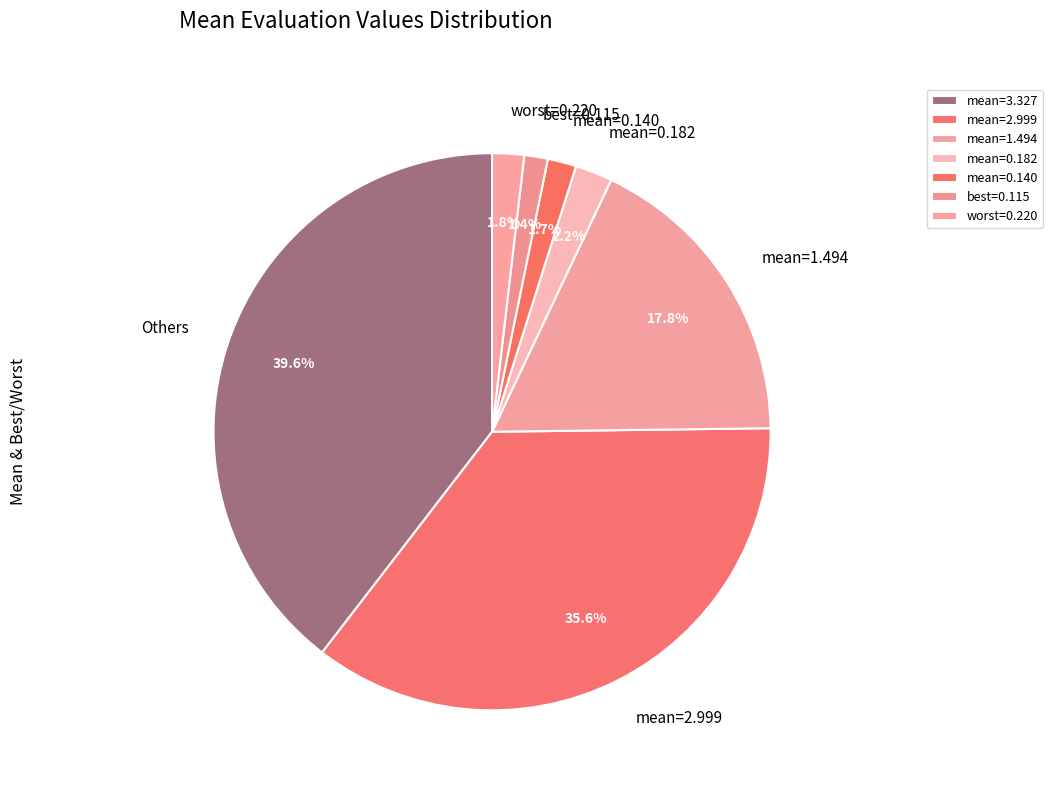

How many segments does this pie chart have?

7